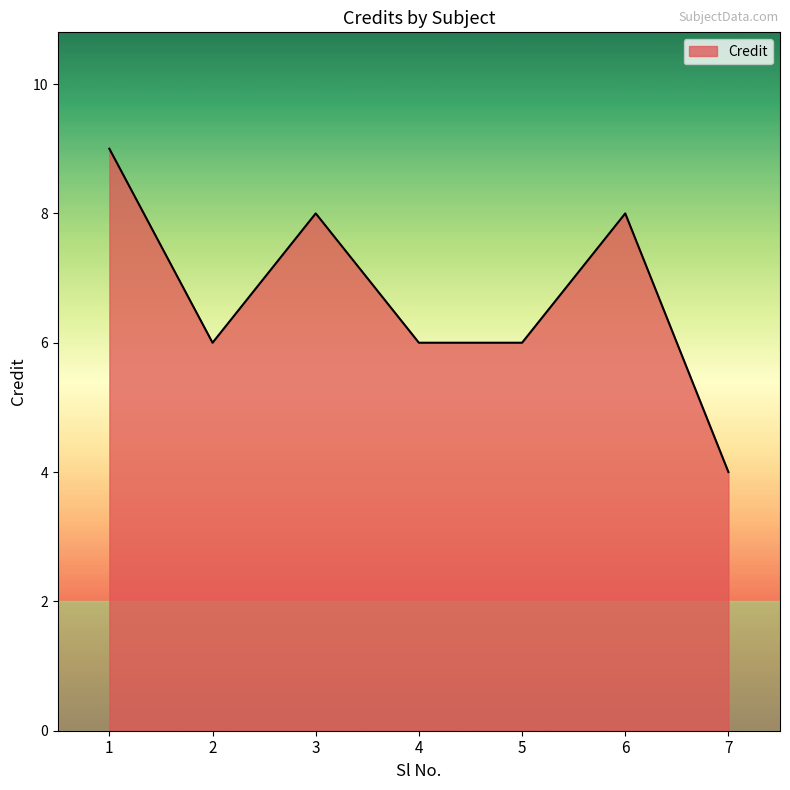

Where does the data first go above 6?

1